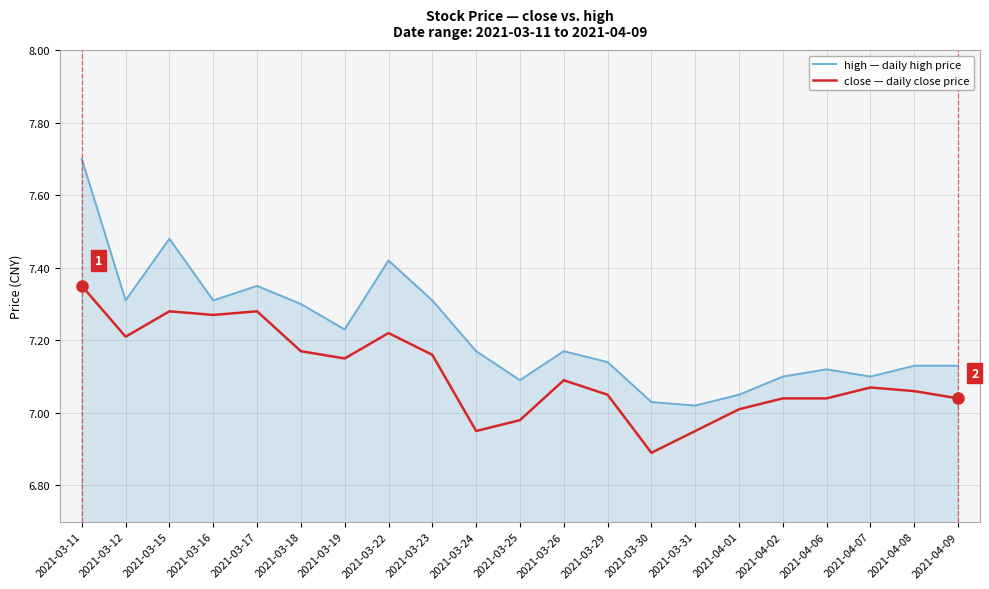

Count the number of categories in the chart.

21